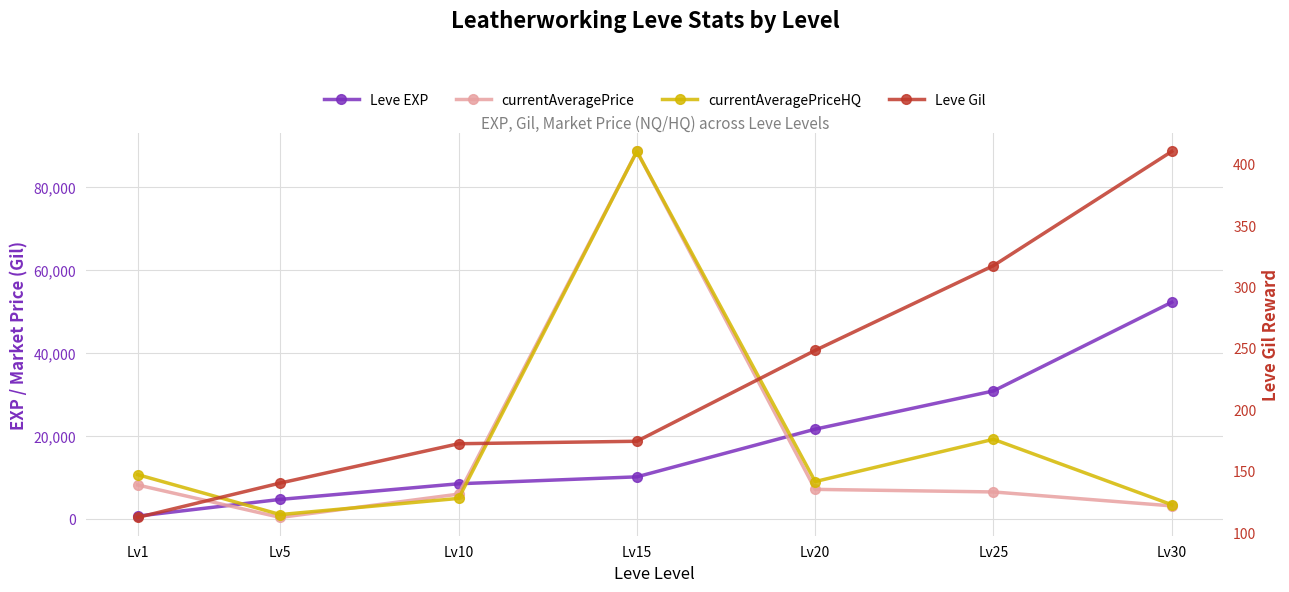

Is the value of Leve Gil at Lv30 greater than the value of Leve EXP at Lv1?

No